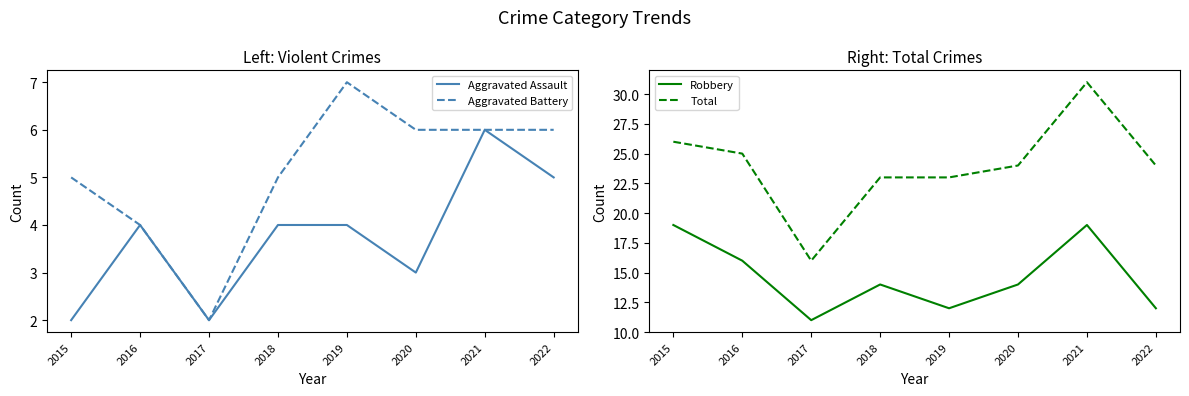

What is the maximum value for Total?

31